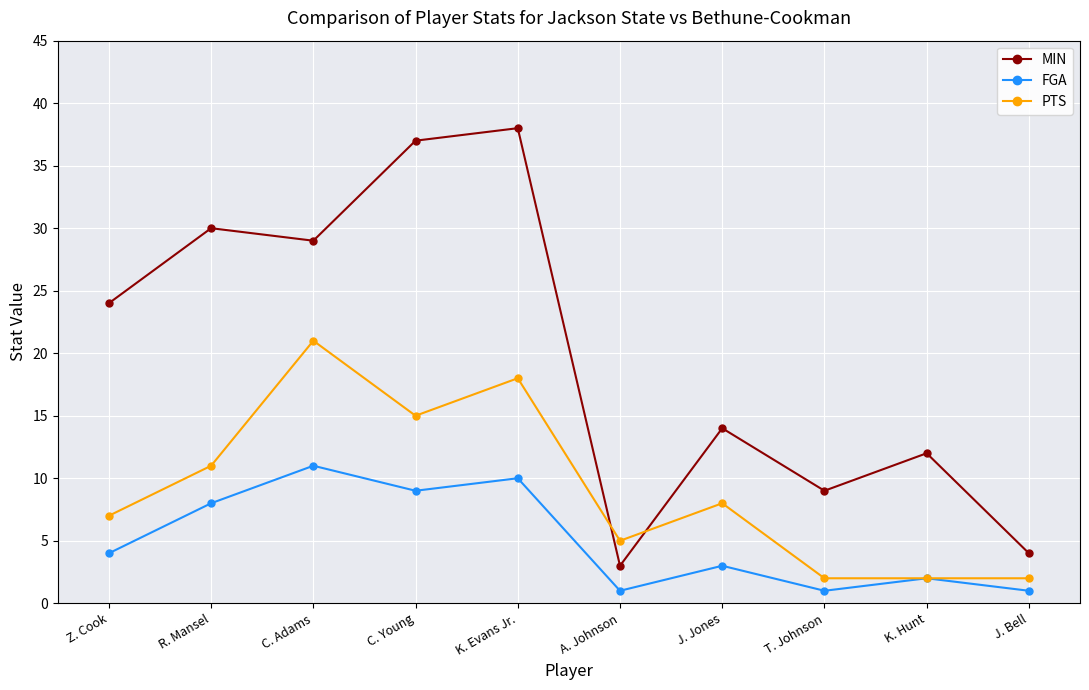

At which label does PTS first exceed 8?

R. Mansel